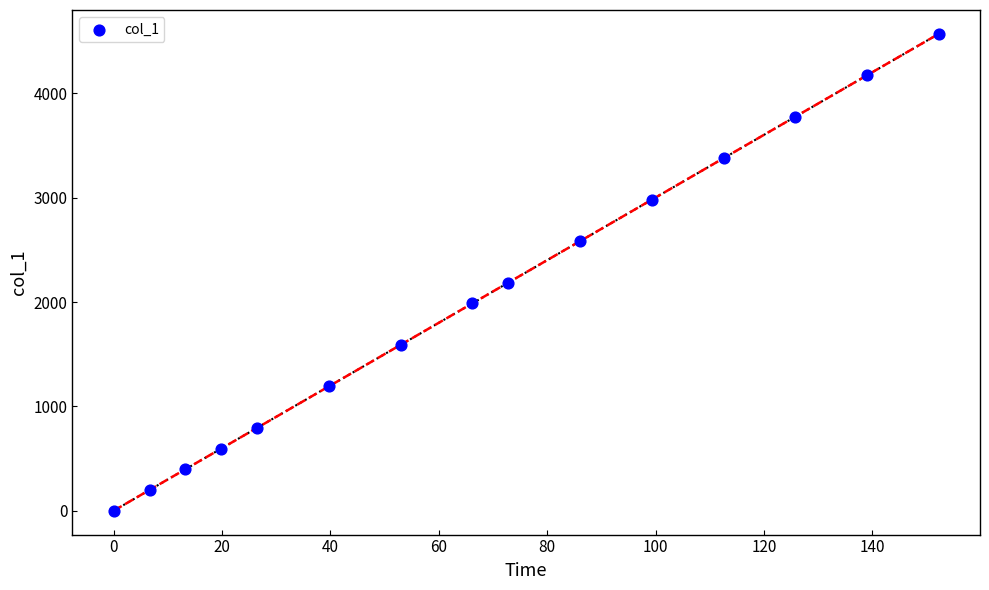

What Y value in the scatter plot is closest to 2285?

2186